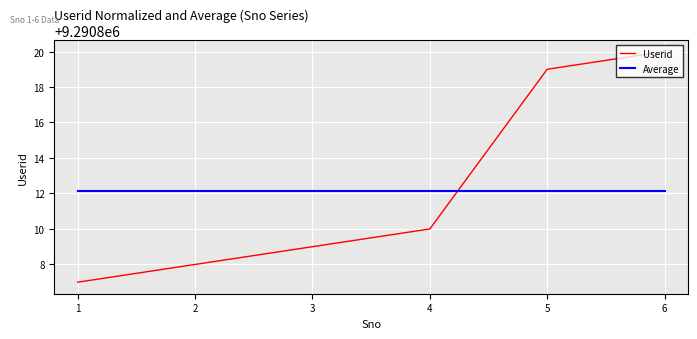

Where do Userid and Average first cross each other?

4 and 5